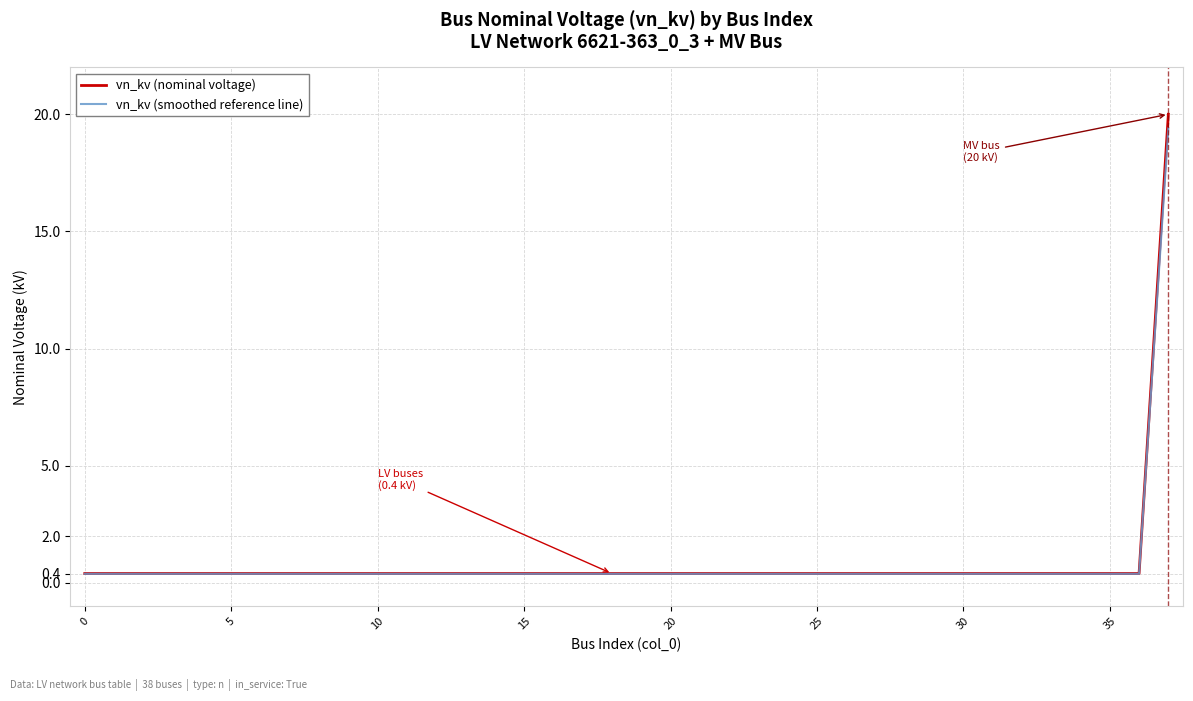

What is the highest value of the vn_kv (smoothed reference line) series?

19.4